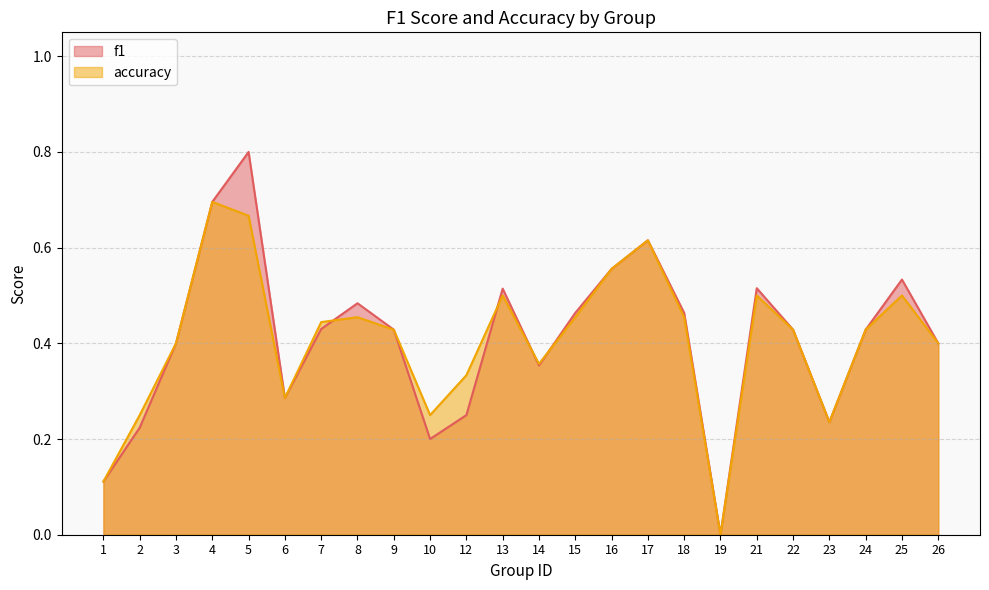

After their last crossing, which series has the higher values: accuracy or f1?

f1